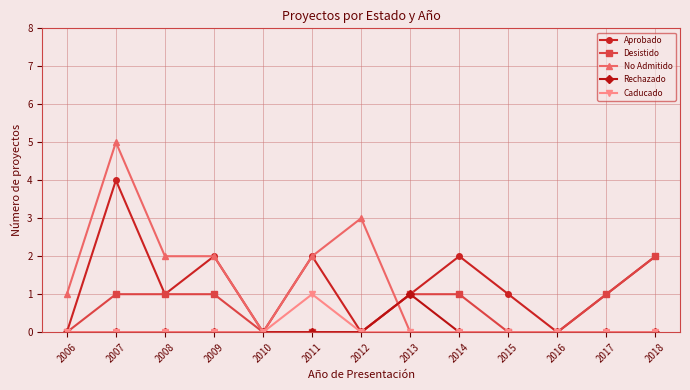

At which category does Aprobado reach its first local valley?

2008